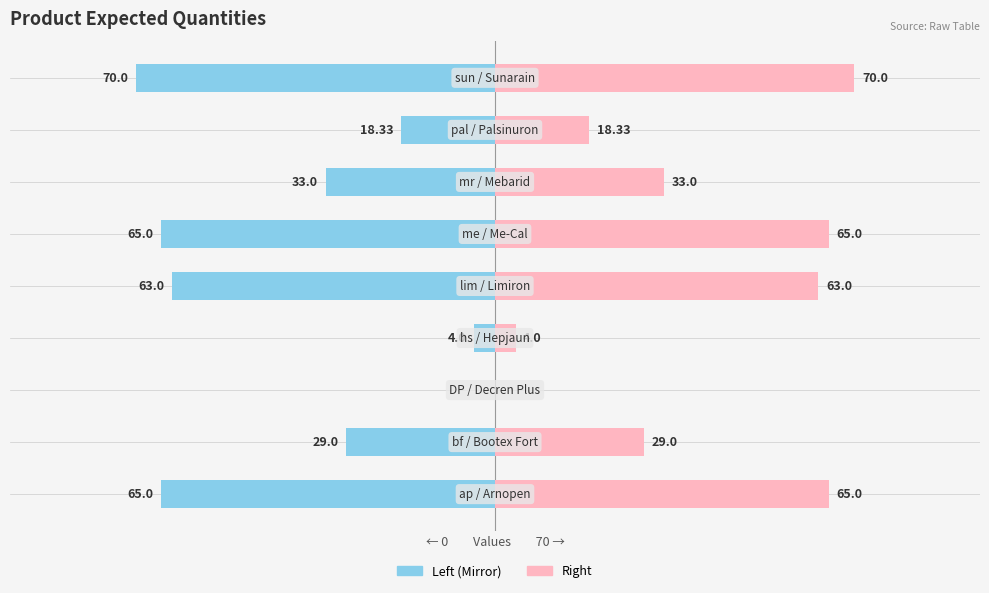

What is the difference between the Expected (Right) values at 3 and 6?

29.0